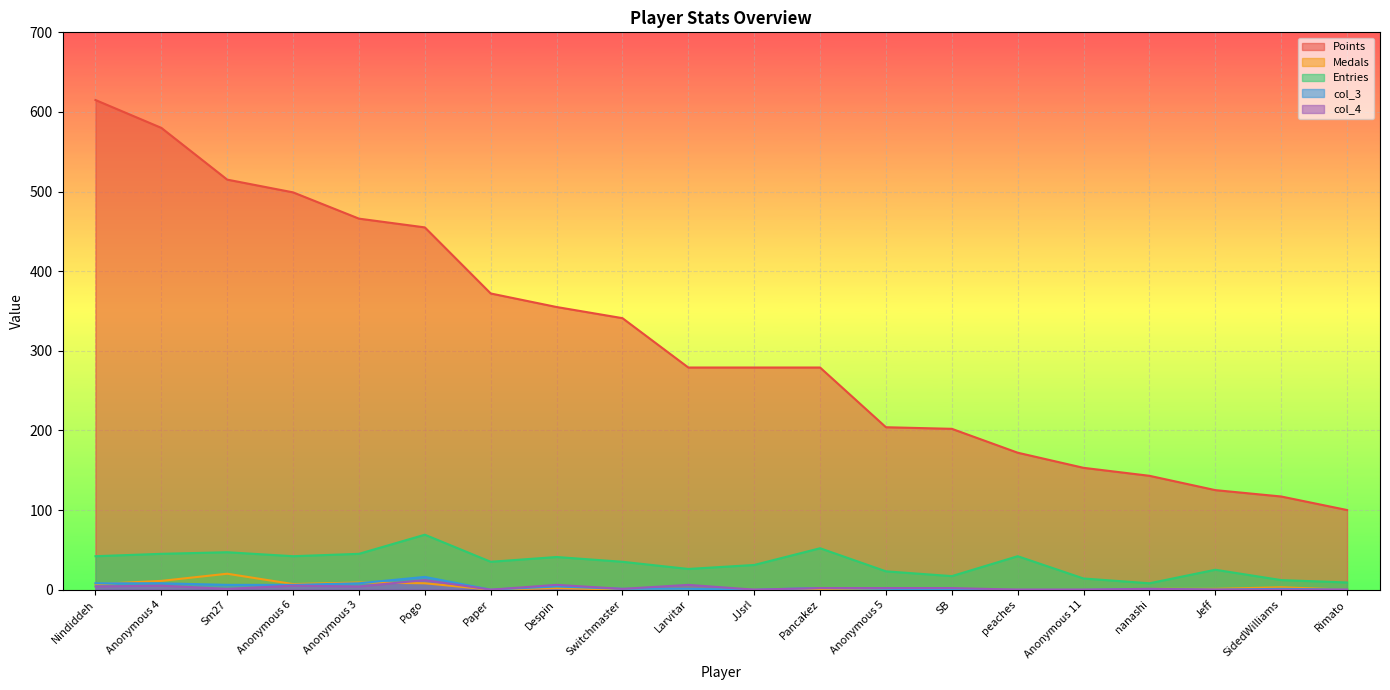

What is the label of the 15th point from the left?

peaches